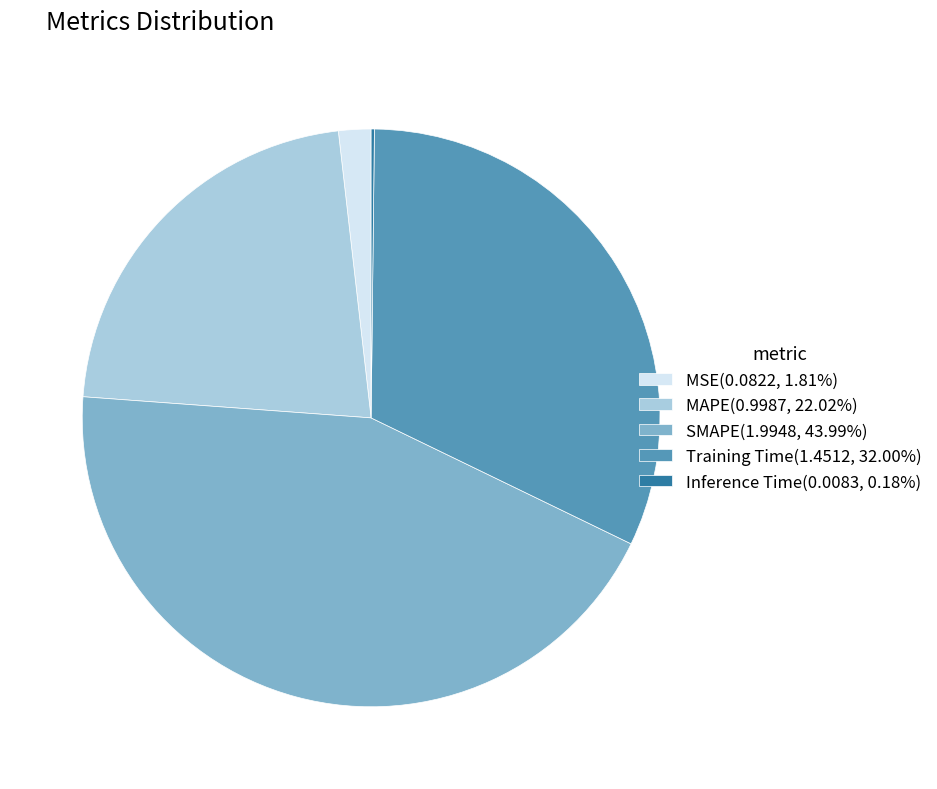

Approximately how many times larger is the value at MAPE(0.9987, 22.02%) compared to Training Time(1.4512, 32.00%)?

0.7